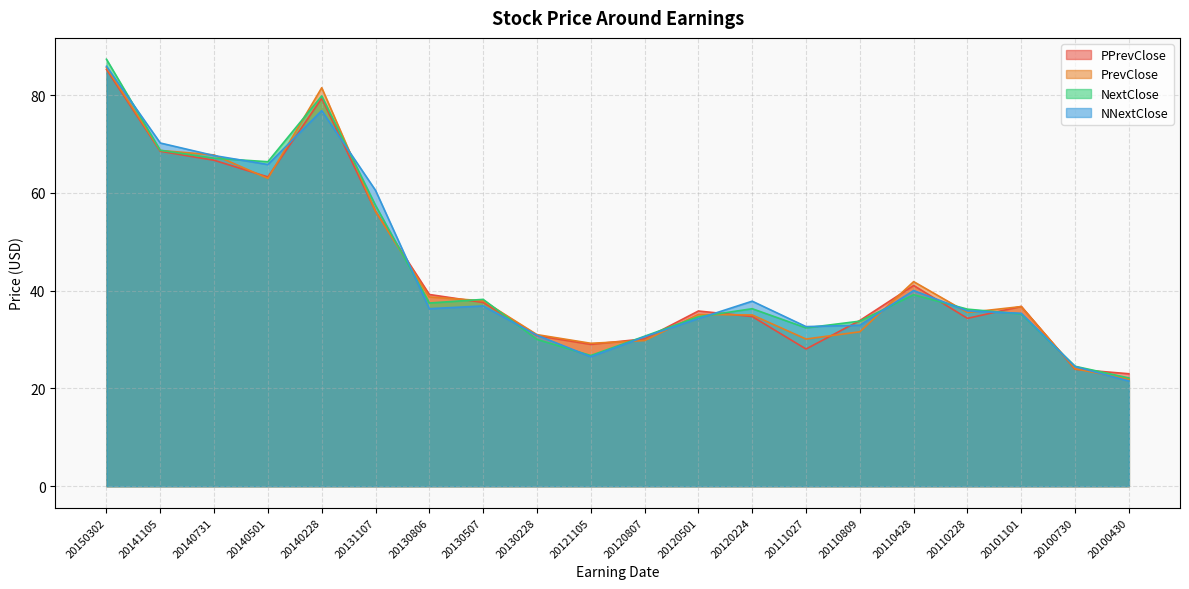

The PPrevClose series shows 23.9 at 20100730. True or false?

True